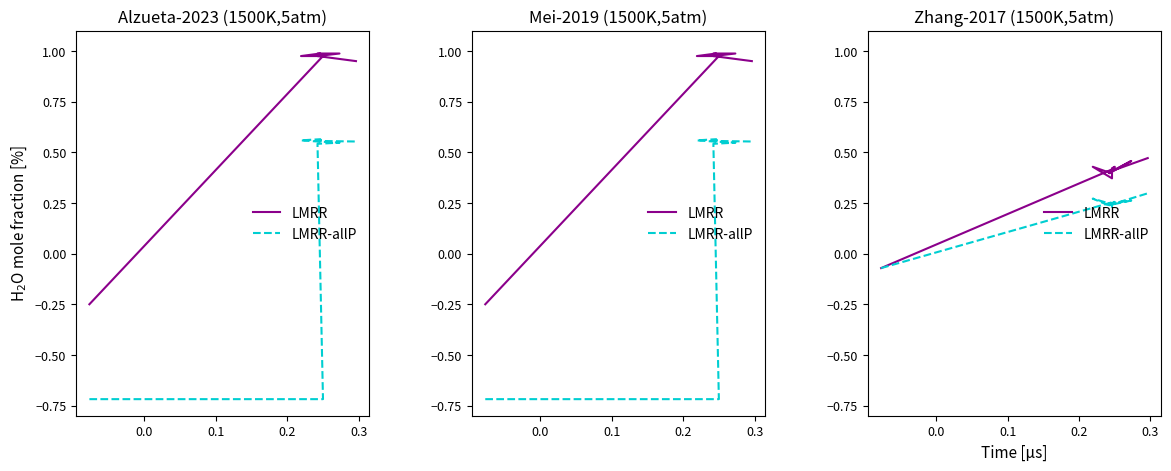

How many data points in LMRR-allP are above 0?

10